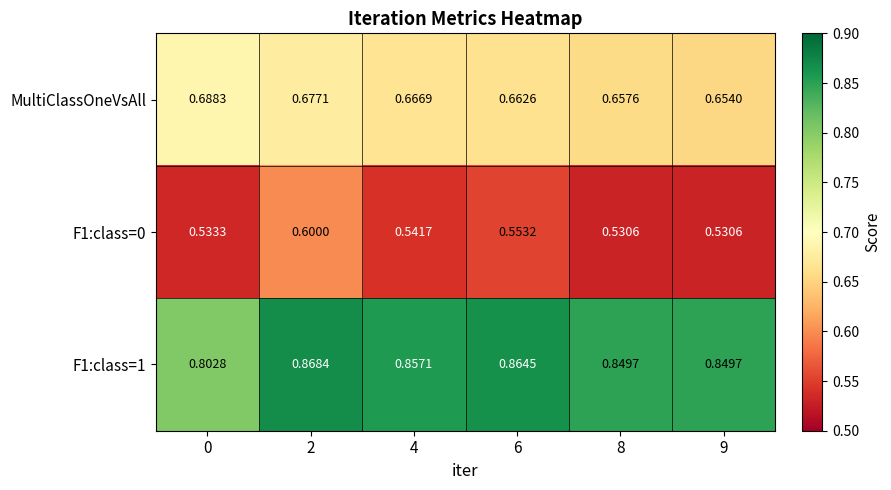

How many data points does each series have?

6